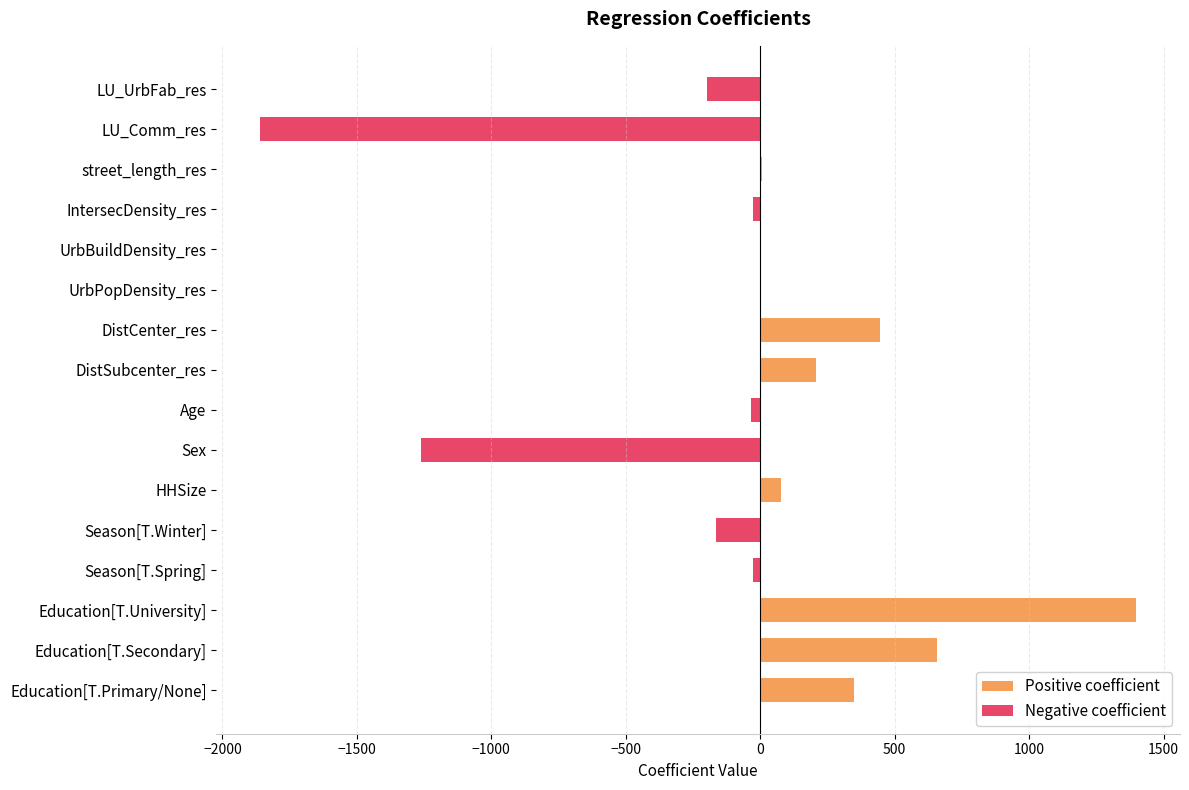

The value of Negative coefficient at IntersecDensity_res is -25.9. True or false?

True